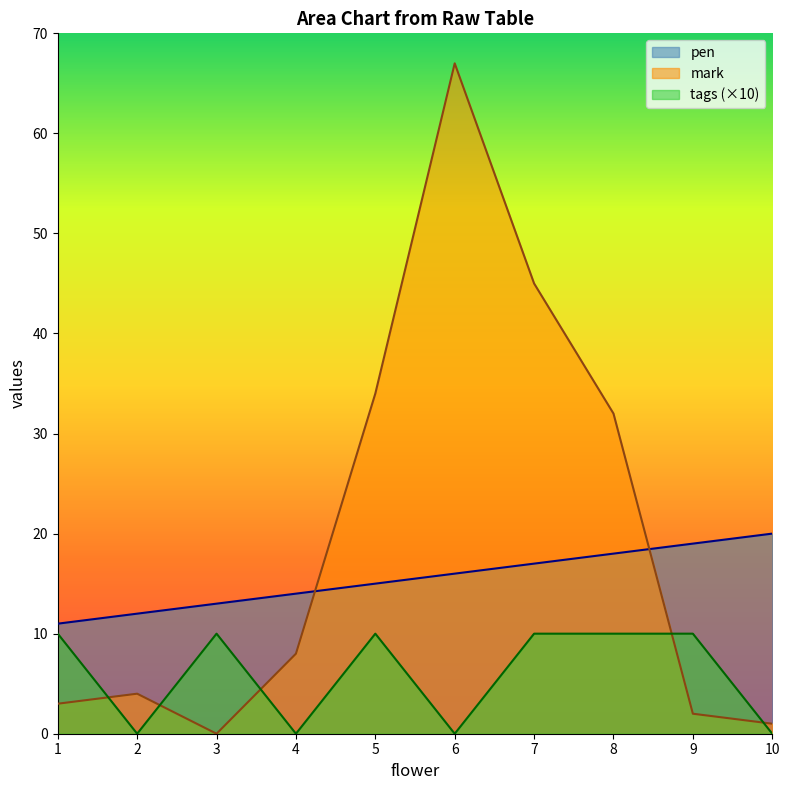

Which series has the largest total across all categories?

mark